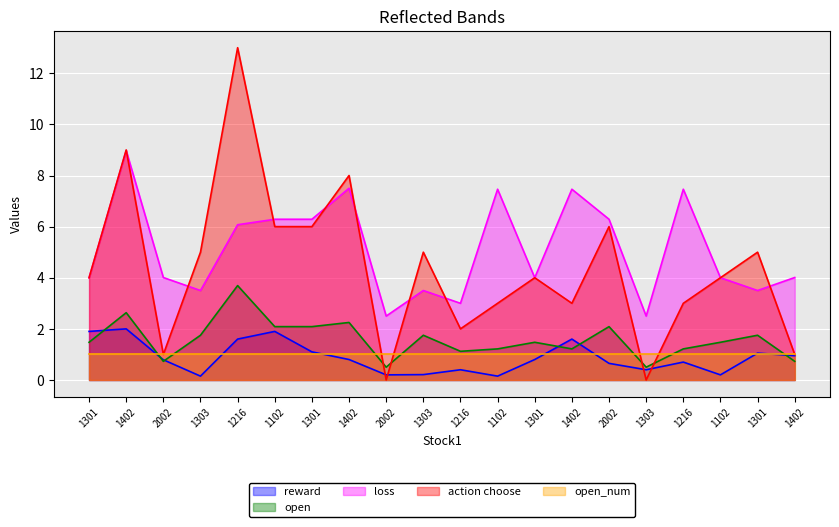

True or false: loss has a value of 4.0 at 1102.

True